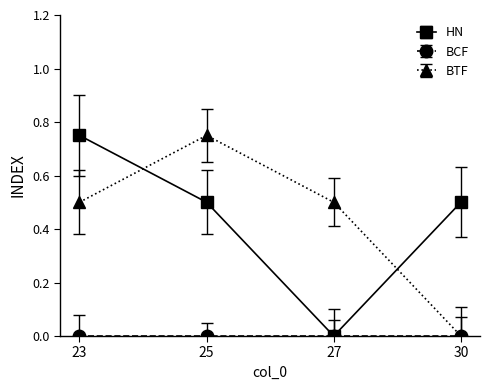

At which label does BTF reach its peak?

25